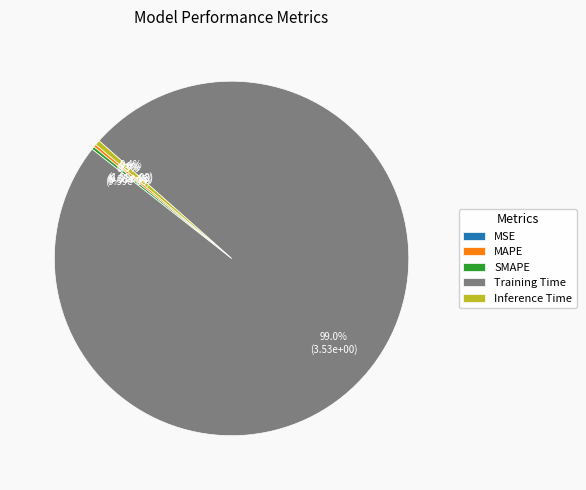

What portion of the pie excludes Inference Time?

99.6%